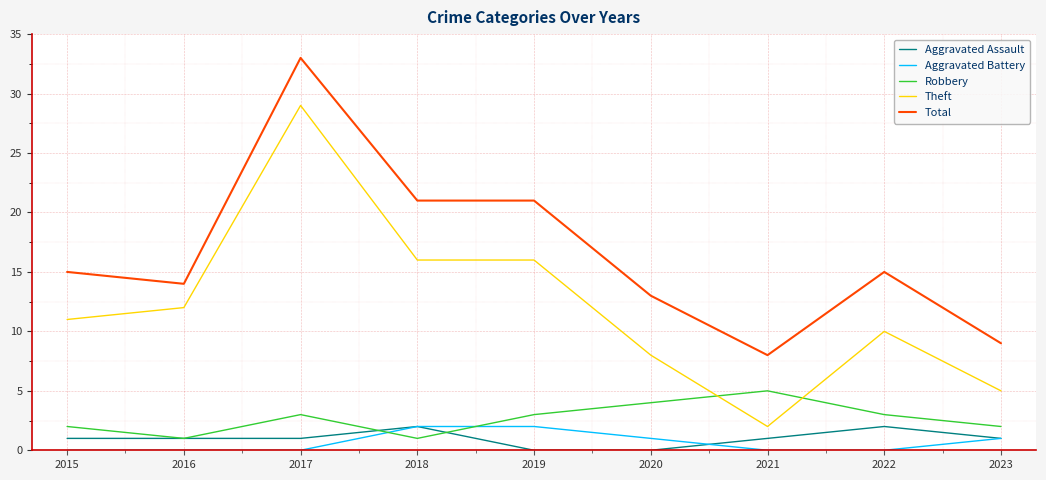

Which series has the largest range (max minus min)?

Theft